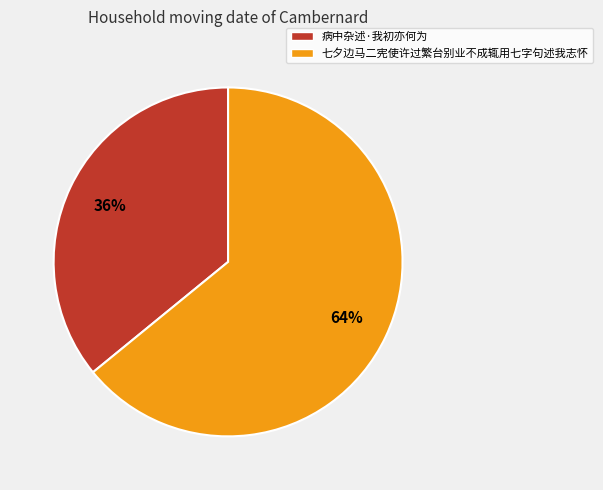

To the nearest percent, what is the combined percentage of 病中杂述·我初亦何为 and 七夕边马二宪使许过繁台别业不成辄用七字句述我志怀?

100%